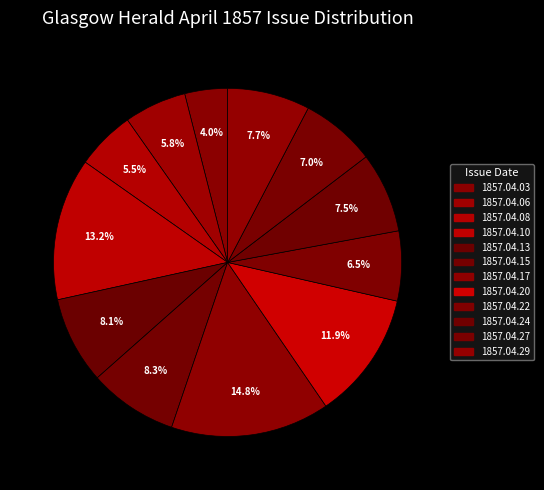

To the nearest percent, what is the average slice percentage?

8%